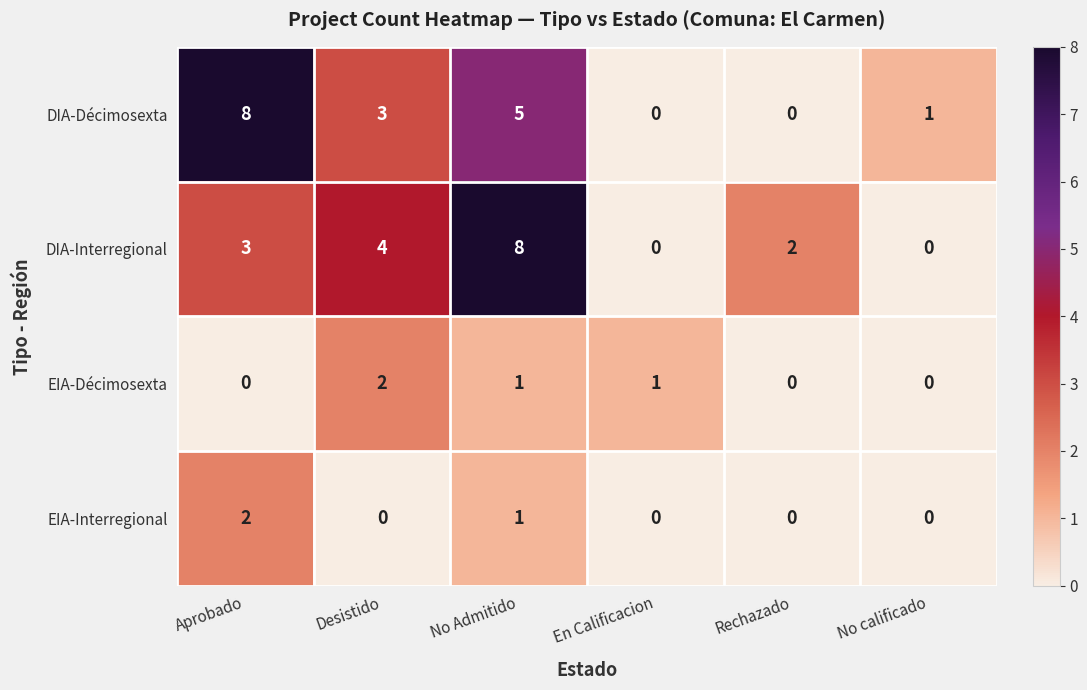

What is the maximum value for DIA-Décimosexta?

8